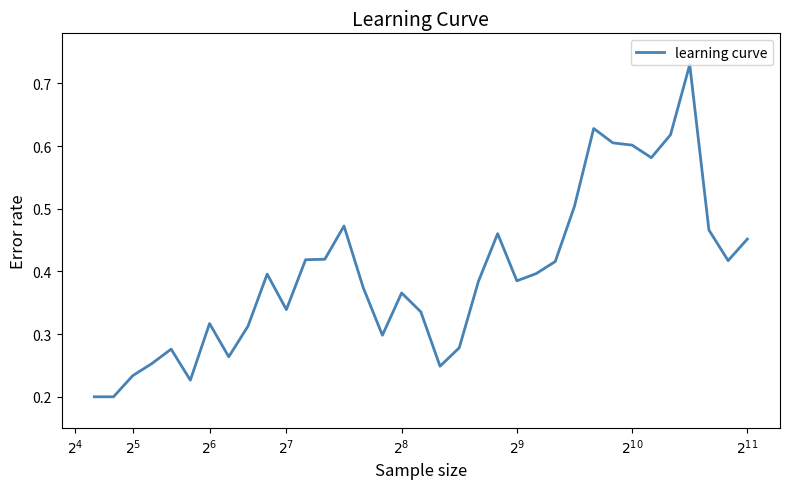

Reading left to right, transcribe all the data shown in this chart.

0.2	0.2	0.2	0.3	0.3	0.2	0.3	0.3	0.3	0.4	0.3	0.4	0.4	0.5	0.4	0.3	0.4	0.3	0.2	0.3	0.4	0.5	0.4	0.4	0.4	0.5	0.6	0.6	0.6	0.6	0.6	0.7	0.5	0.4	0.5